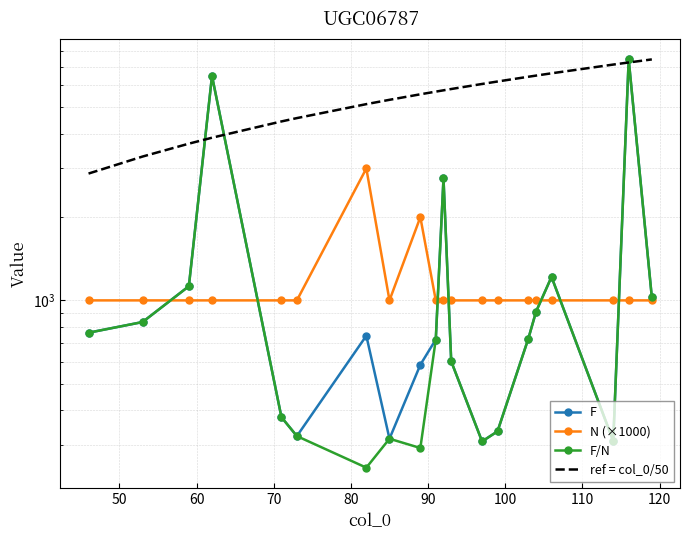

What is the greatest value displayed?

7438.0